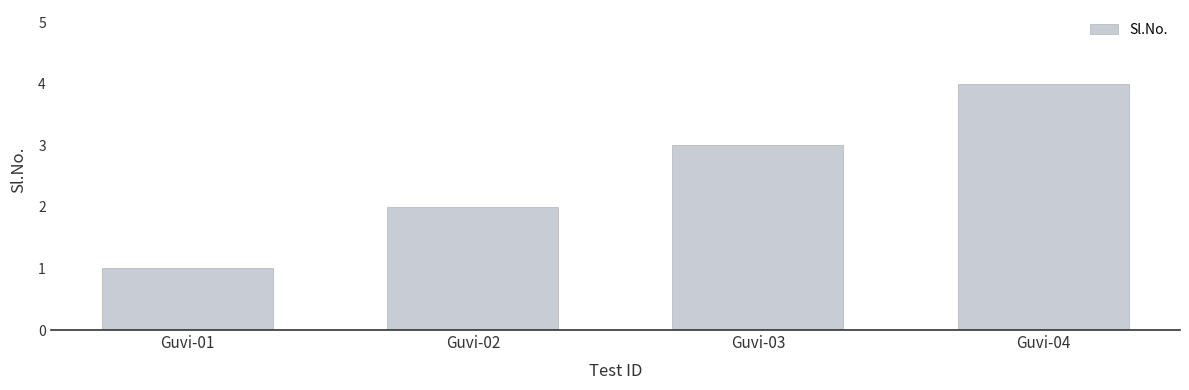

At which category does the chart reach its minimum across all series?

Guvi-01